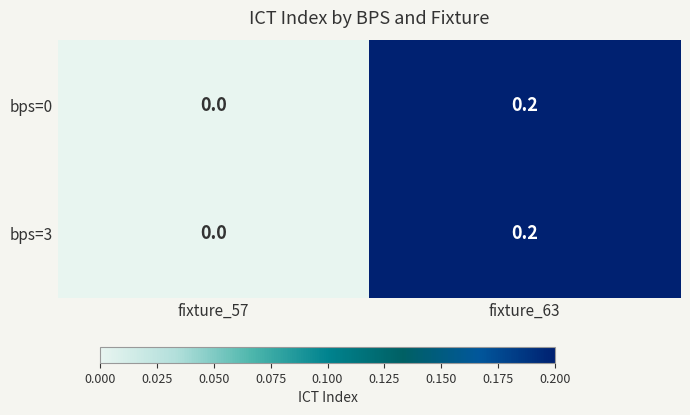

Is it true that bps=0 equals -0.1 at fixture_57?

False